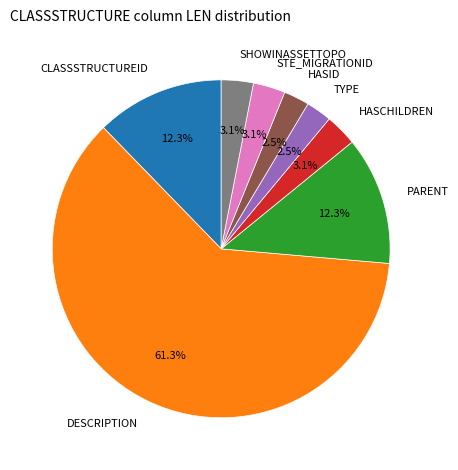

Is there a majority slice in this chart?

Yes